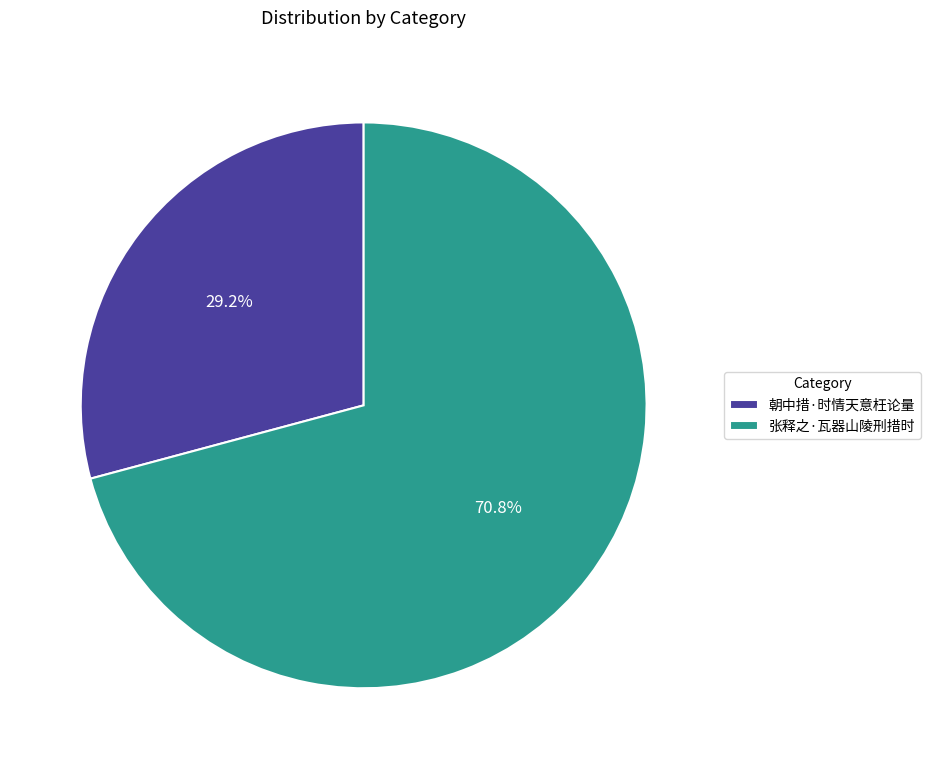

Is there a majority slice in this chart?

Yes